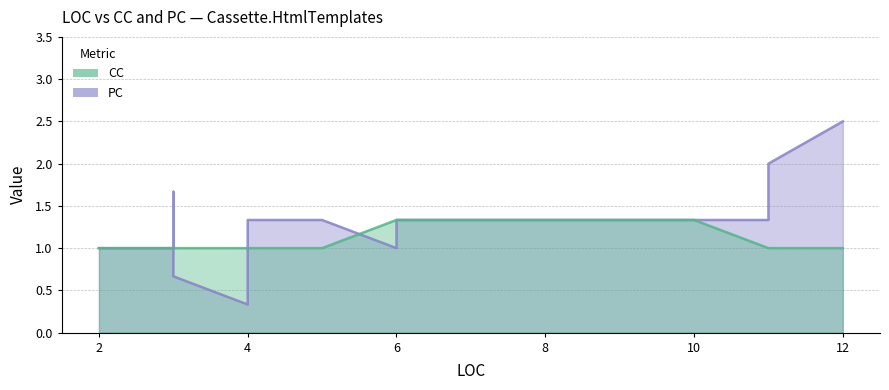

True or false: CC has more than 2 interior local peaks.

False